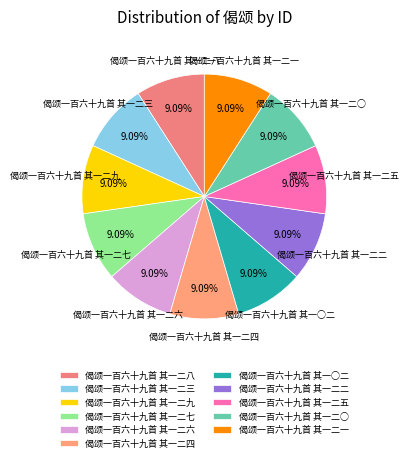

Combined, do 偈颂一百六十九首 其一二八 and 偈颂一百六十九首 其一二○ account for over 50%?

No